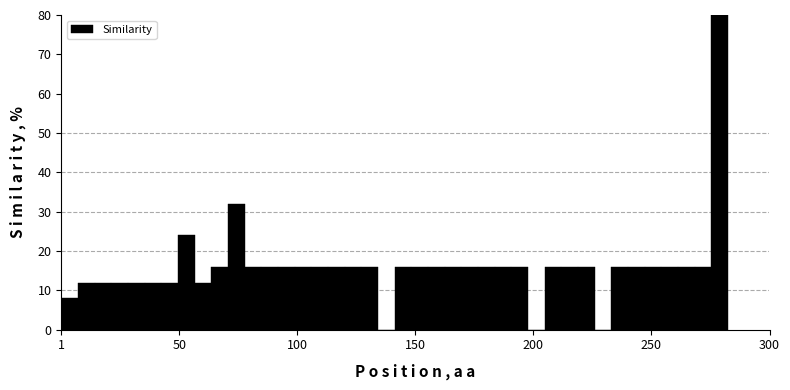

Around what value on the x-axis is the tallest bar? Give the approximate position of its centre, as read against the axis.

280